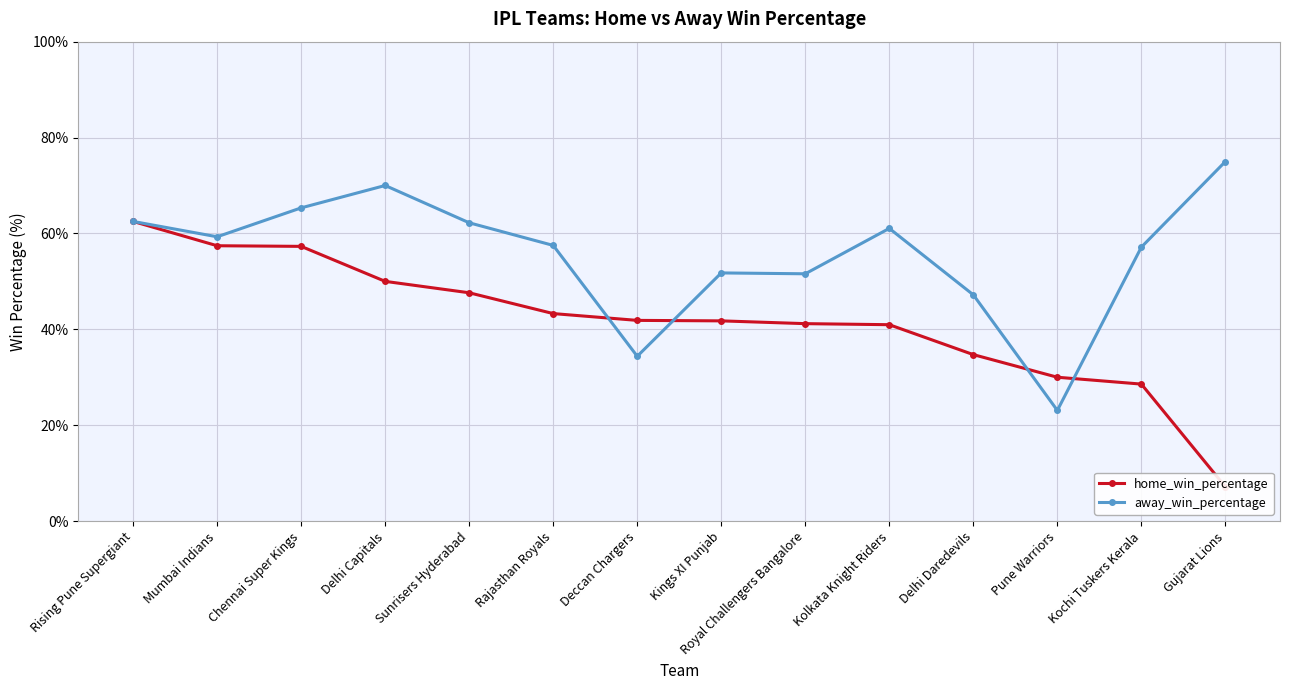

At which label does away_win_percentage first exceed 59?

Rising Pune Supergiant